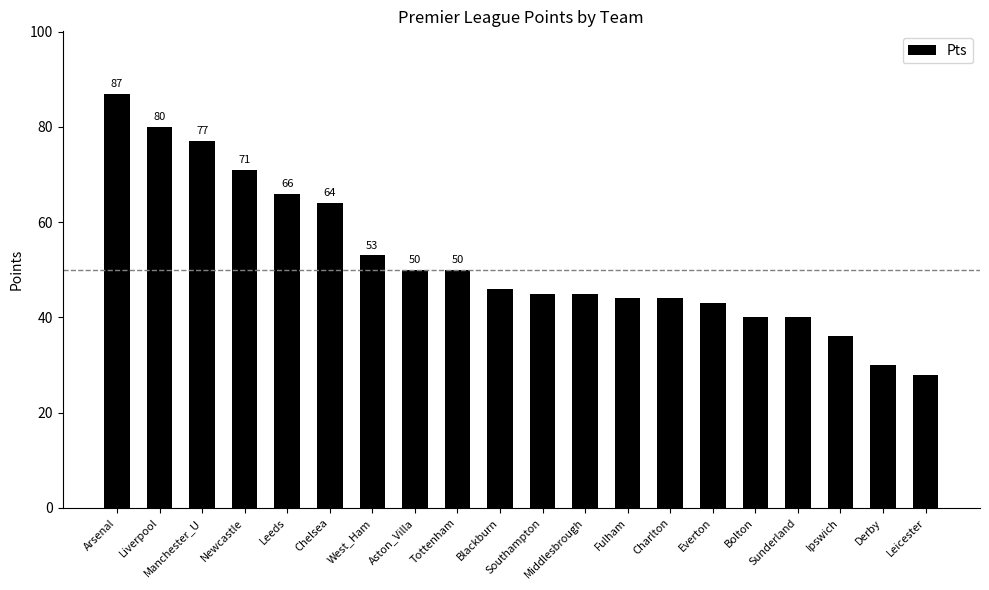

How many categories are shown in the chart?

20